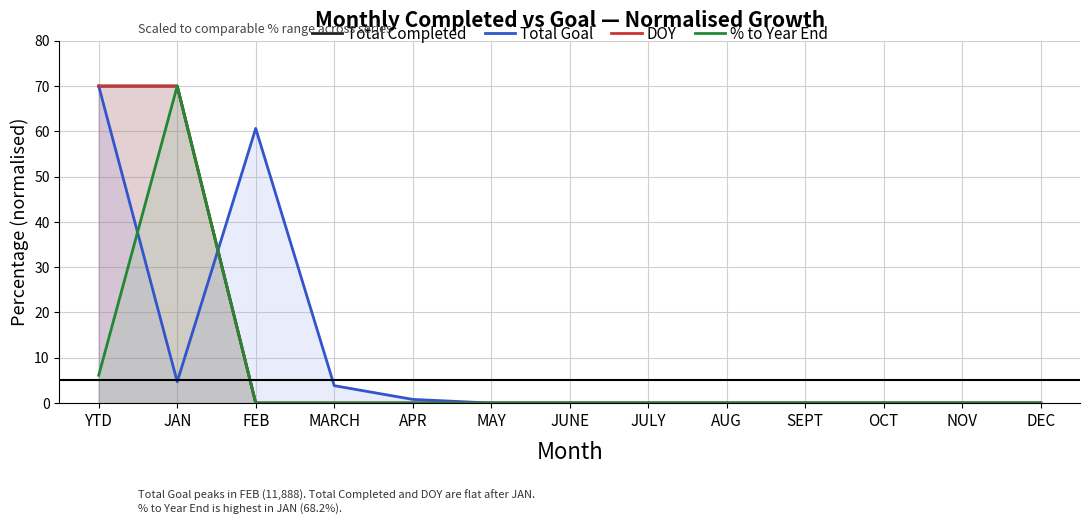

At which category is the sum across all series the highest?

YTD